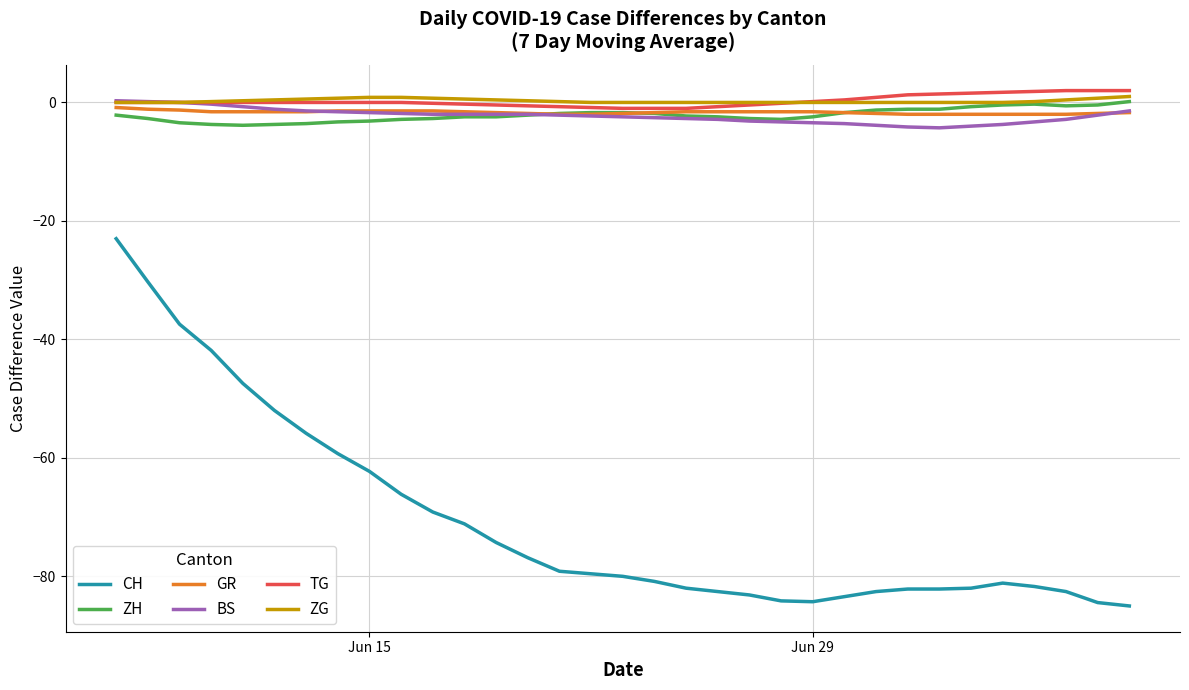

Which series has the widest spread of values?

CH